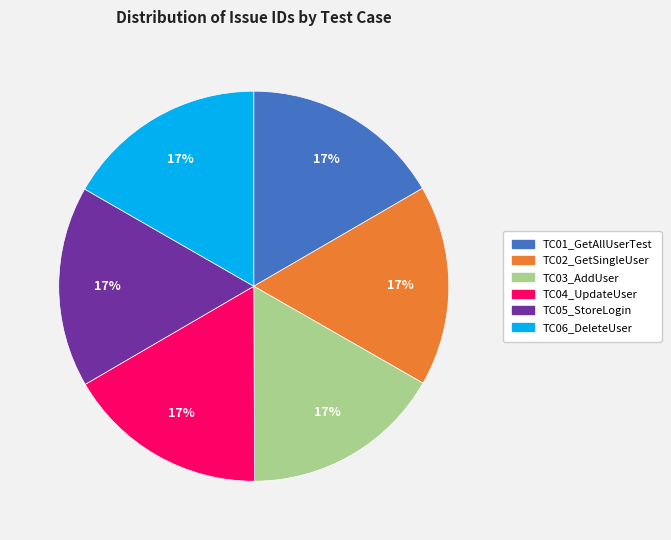

How many slices are in this pie chart?

6